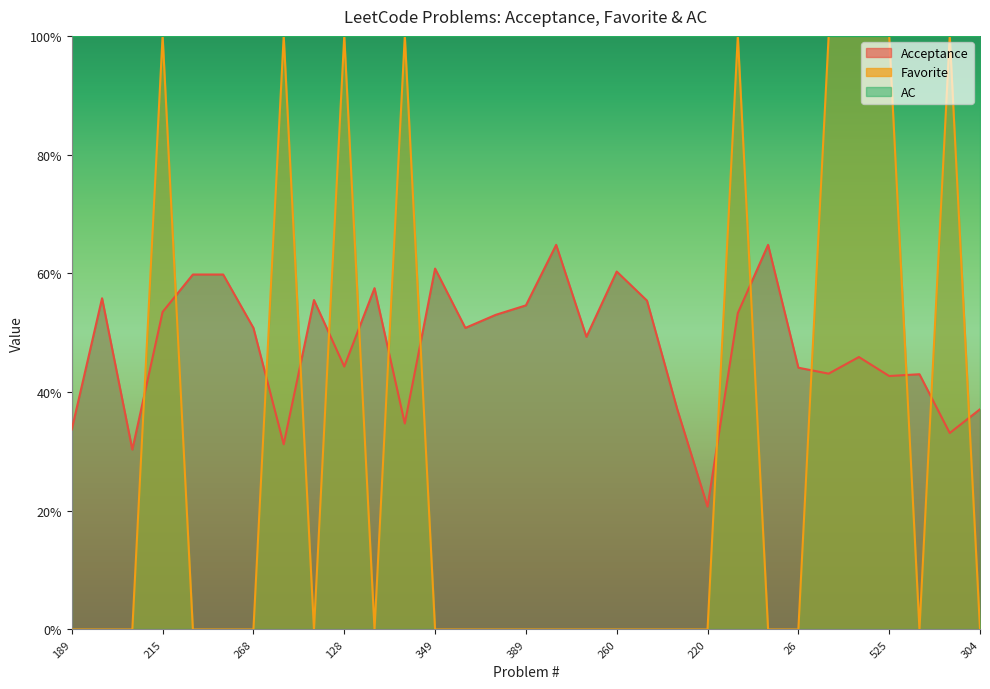

Which has a higher value, 442 or 387?

442